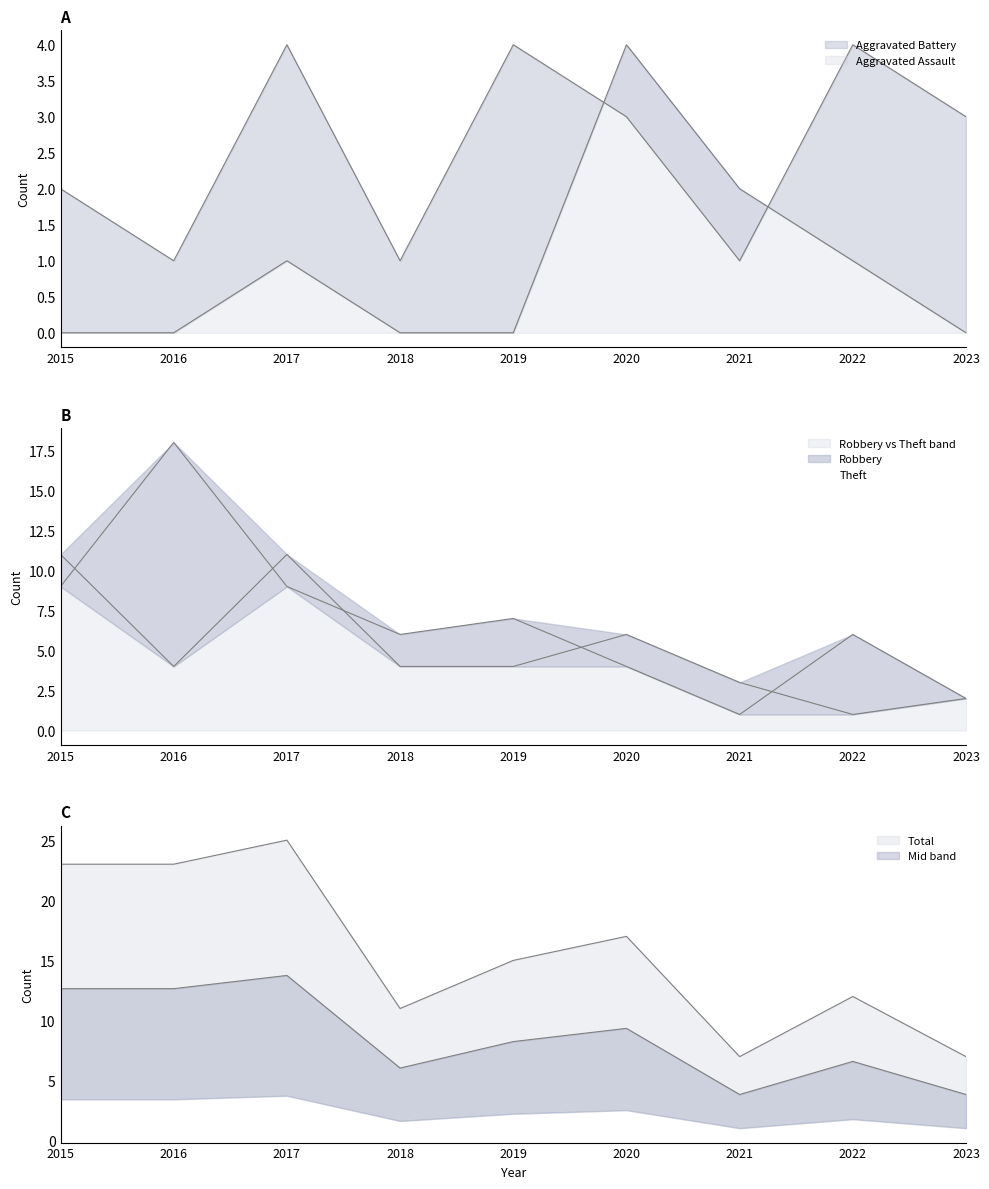

True or false: Total mid line and Total cross at least once.

False